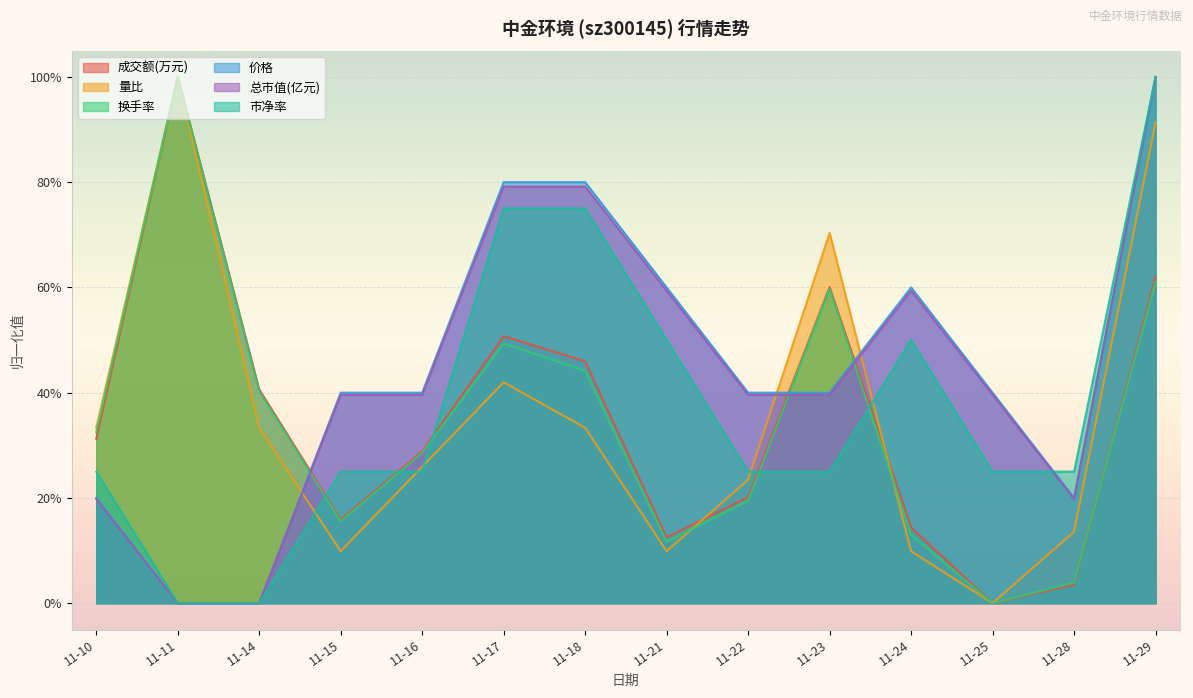

Rank the categories by 换手率 value from lowest to highest.

11-25, 11-28, 11-21, 11-24, 11-15, 11-22, 11-16, 11-10, 11-14, 11-18, 11-17, 11-23, 11-29, 11-11